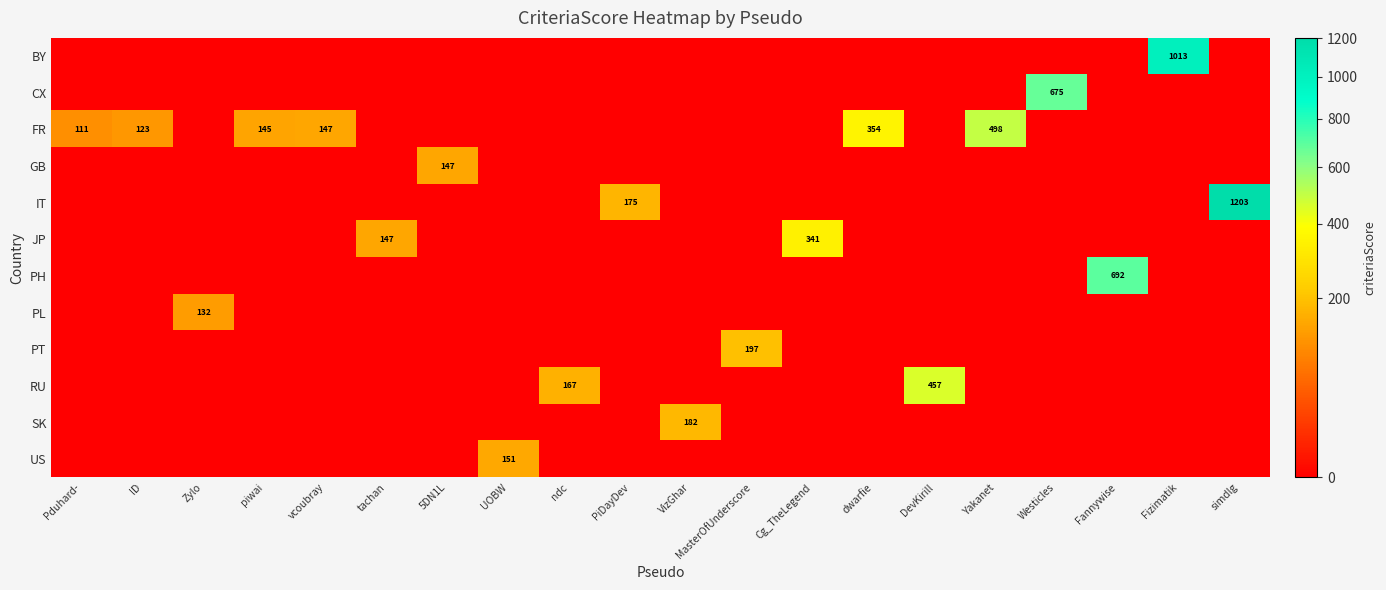

At how many categories does at least one series exceed 475?

5